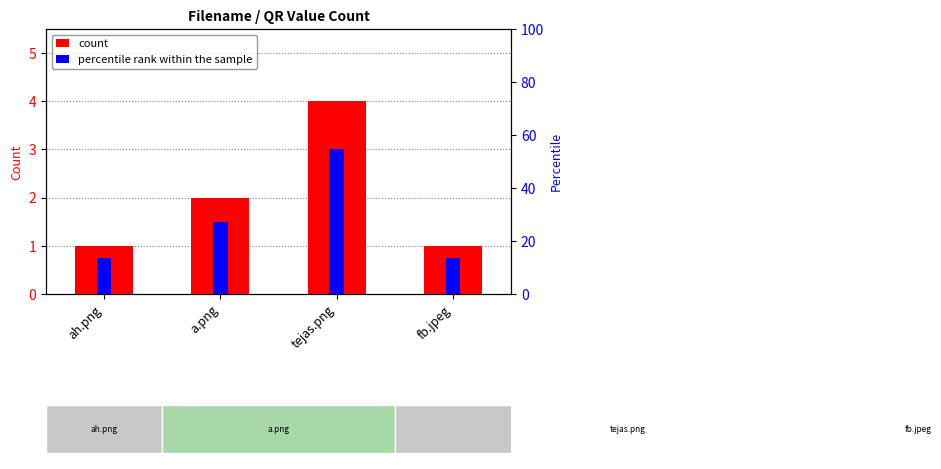

What is the average value?

2